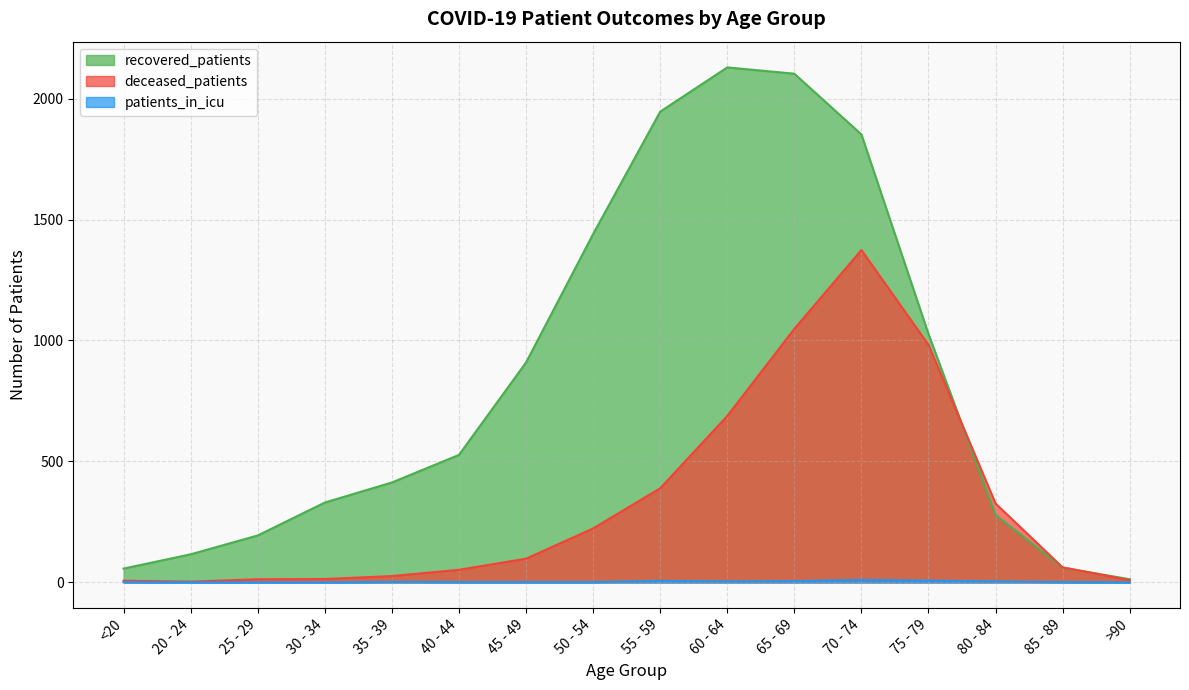

True or false: patients_in_icu and recovered_patients cross at least once.

False